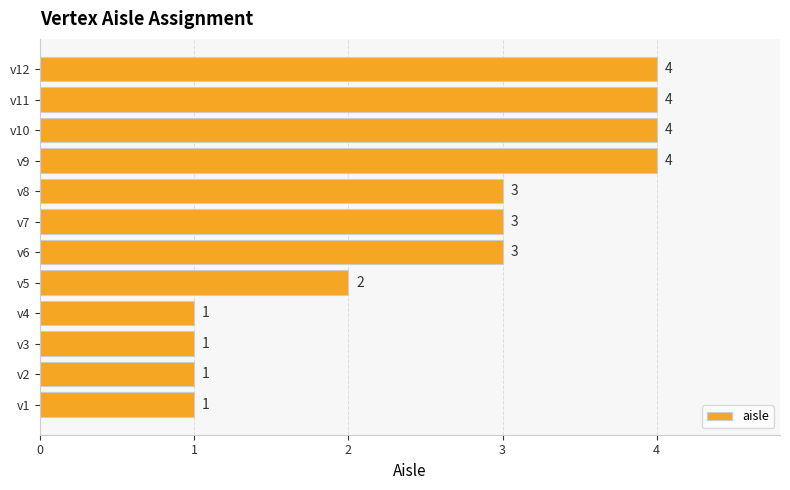

Are the bars grouped side by side (vs. stacked)?

No